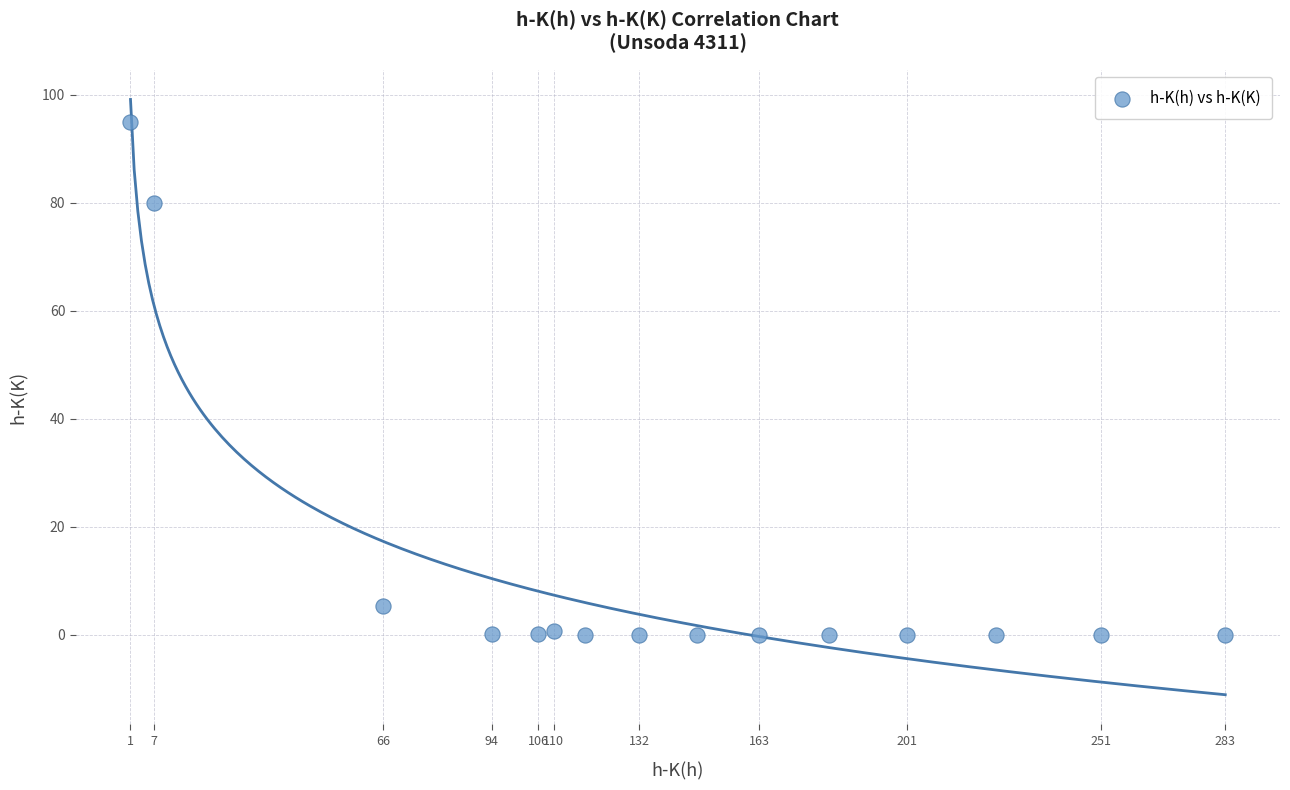

What Y value in the scatter plot is closest to 47?

80.0